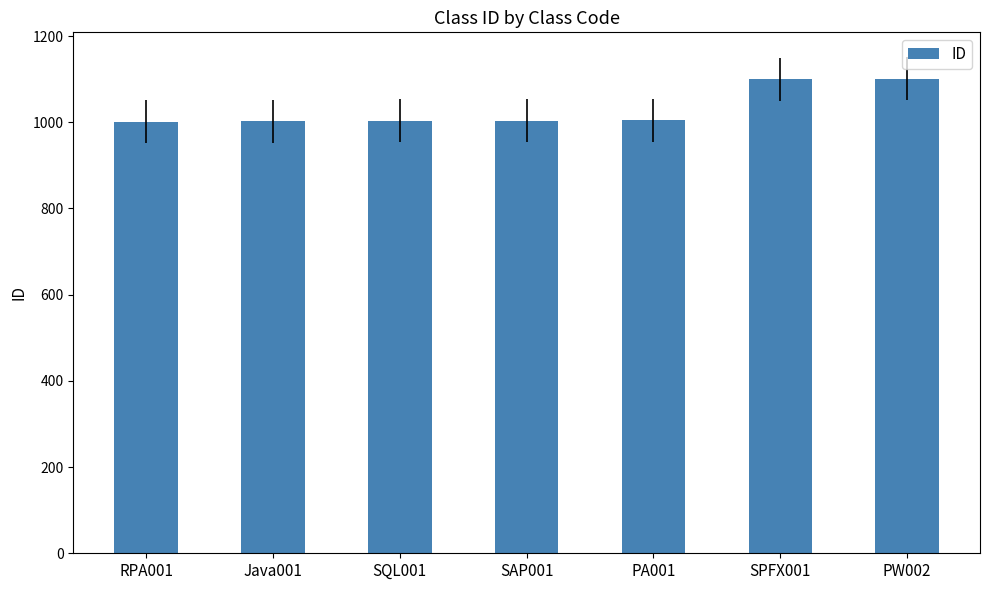

Approximately how many times larger is the value at PA001 compared to Java001?

1.0